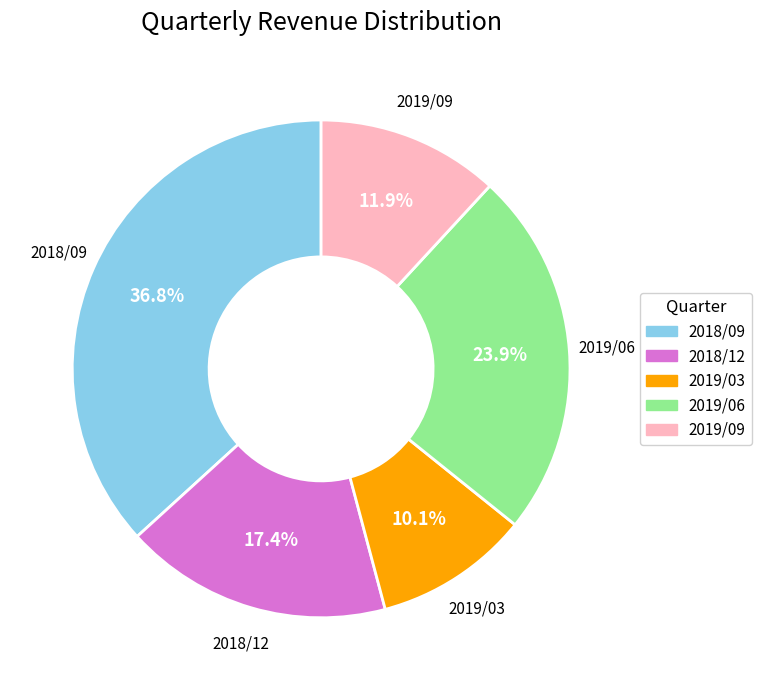

Approximately how many times larger is the value at 2018/09 compared to 2019/03?

3.6